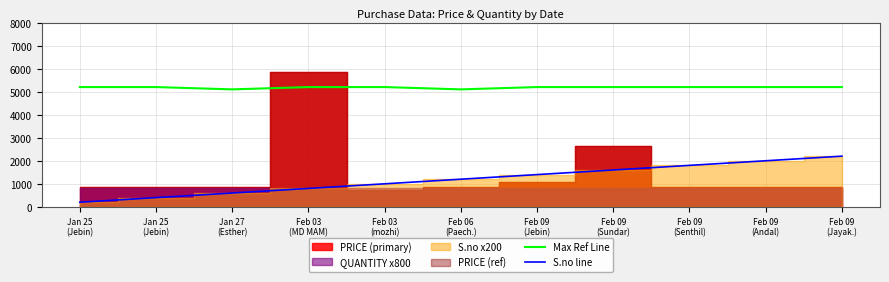

Which label corresponds to the smallest value in the chart?

Jan 25
(Jebin)